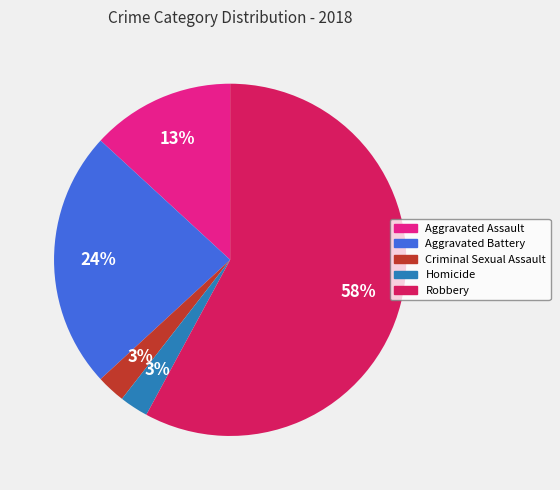

Is it true that Aggravated Assault is 13% of the pie?

True